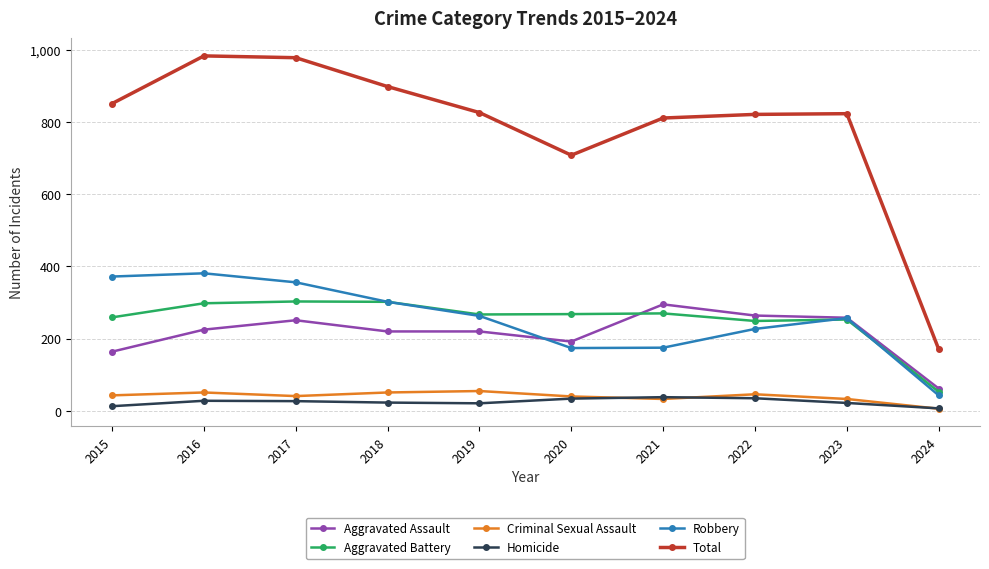

What is the difference between the highest and lowest values at 2016?

955